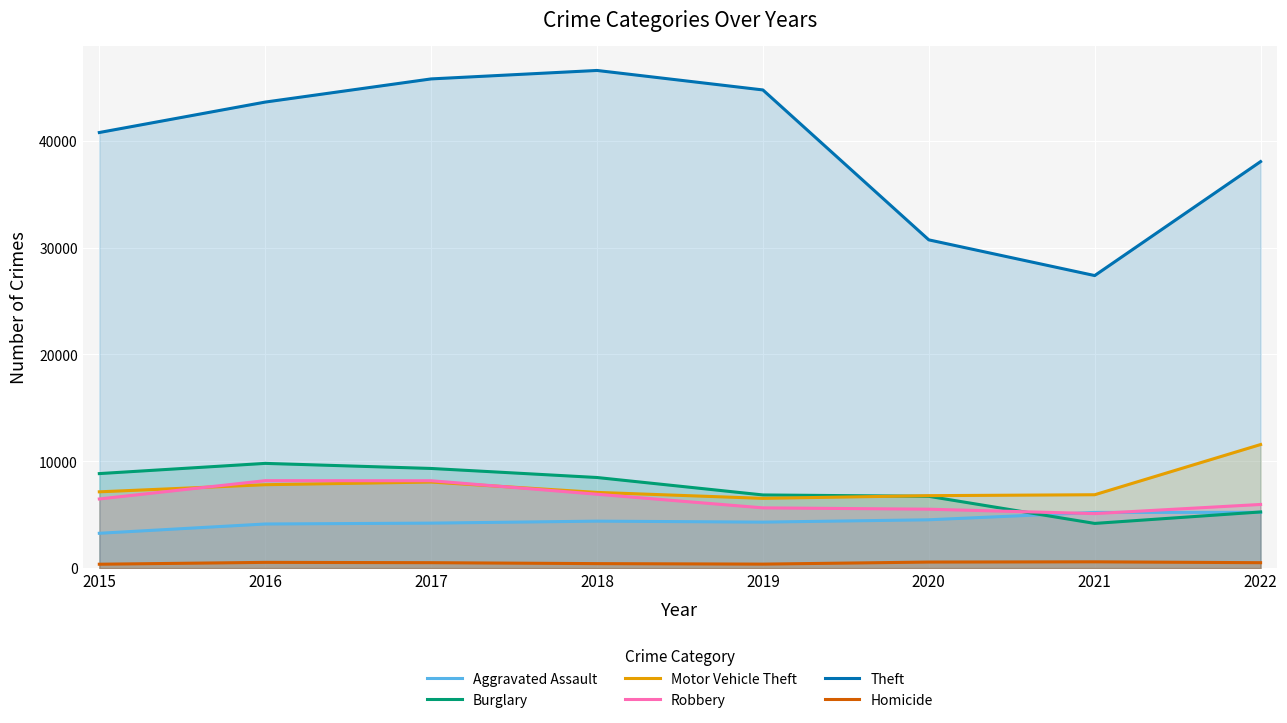

Reading left to right, extract all data points from this chart.

Aggravated Assault: 3262	4131	4212	4398	4307	4525	5214	5223
Burglary: 8848	9804	9329	8482	6849	6721	4185	5257
Motor Vehicle Theft: 7142	7807	8056	7088	6531	6783	6869	11568
Robbery: 6473	8186	8180	6916	5641	5516	5102	5959
Theft: 40773	43622	45790	46582	44758	30725	27383	38051
Homicide: 365	539	510	421	375	568	590	508